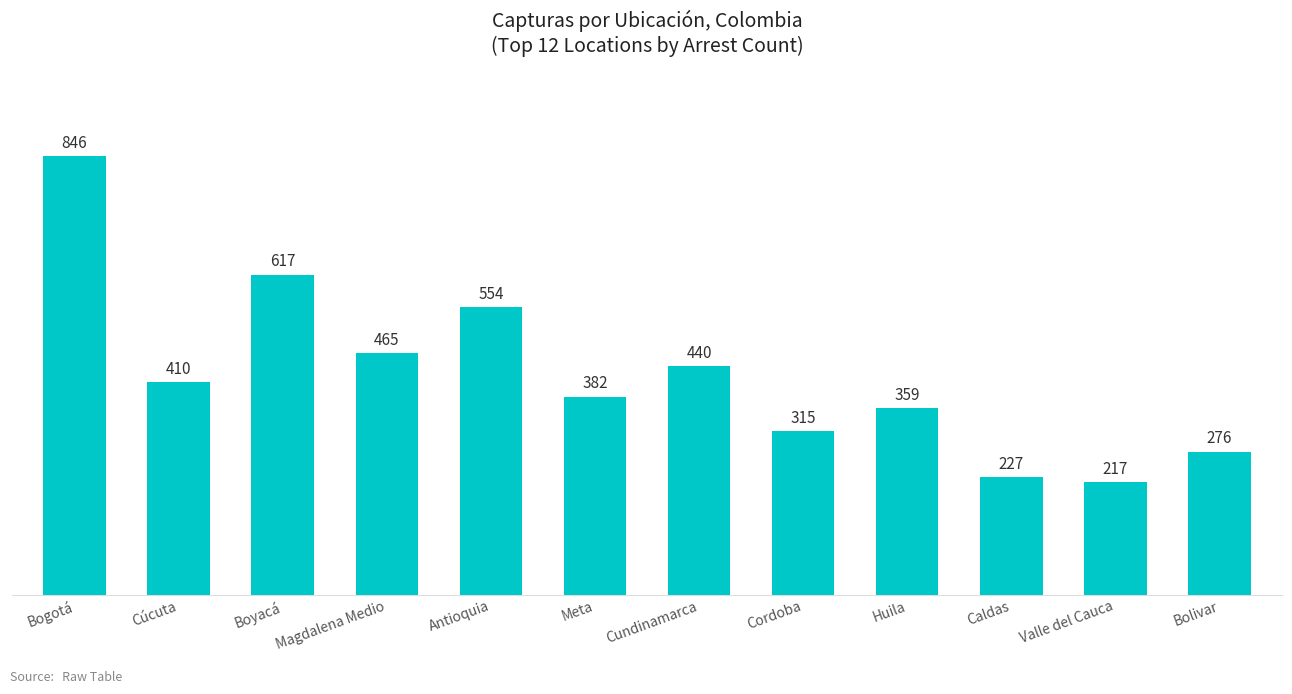

How many data points are less than 410?

6